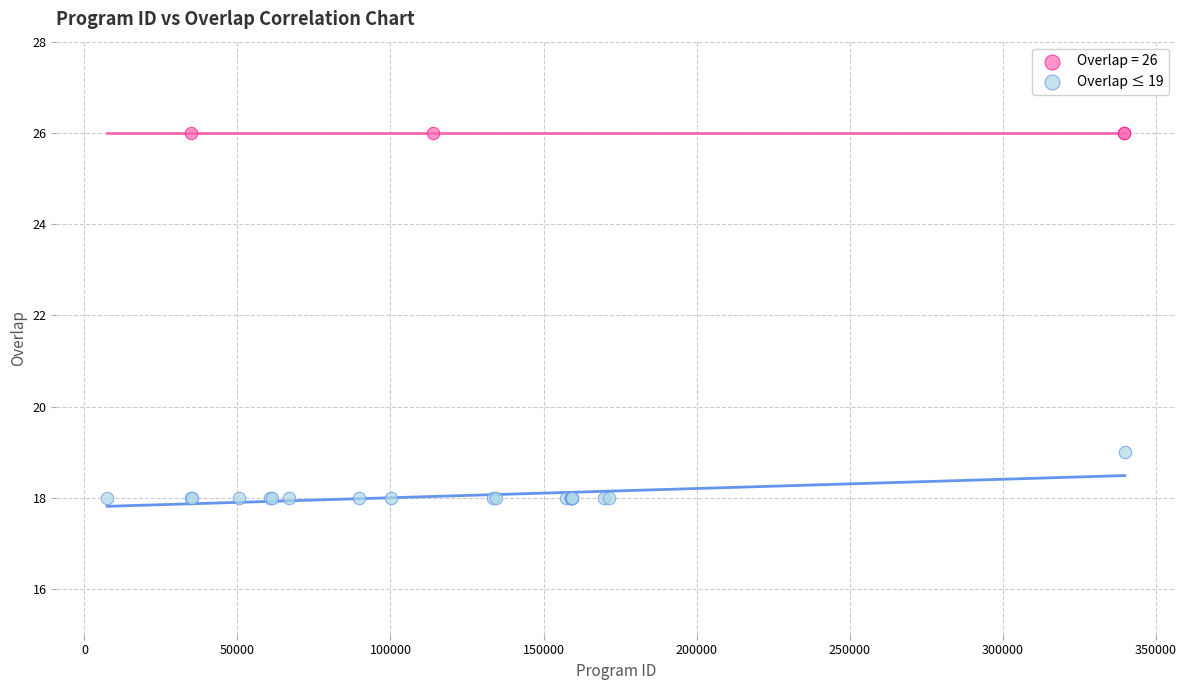

Which series reaches the minimum Y coordinate?

Overlap ≤ 19